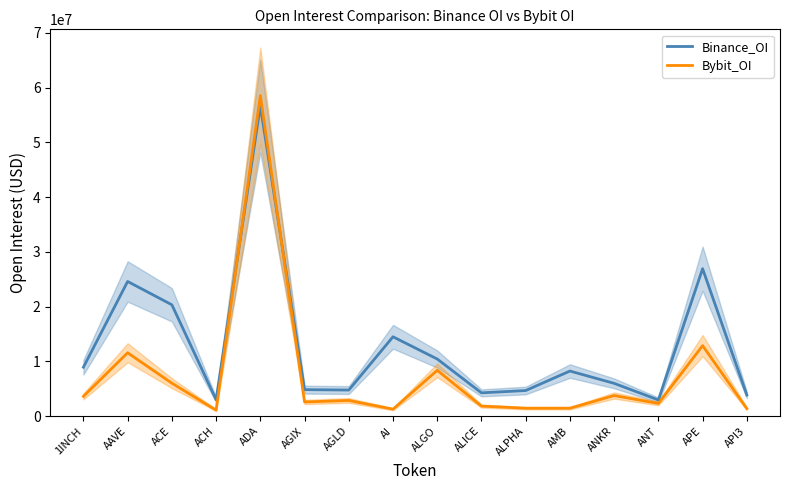

How many interior local valleys does the Binance_OI series have?

4